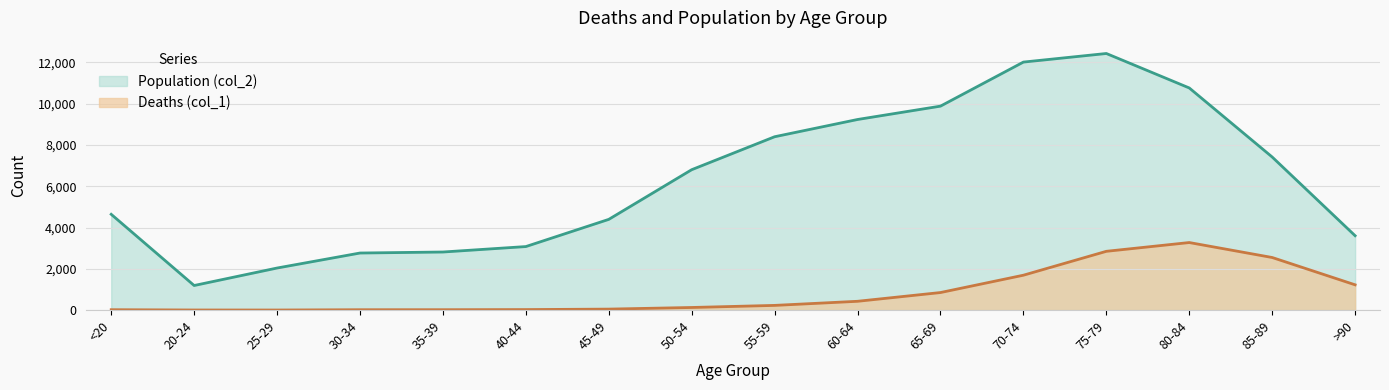

At how many categories does at least one series exceed 372?

16